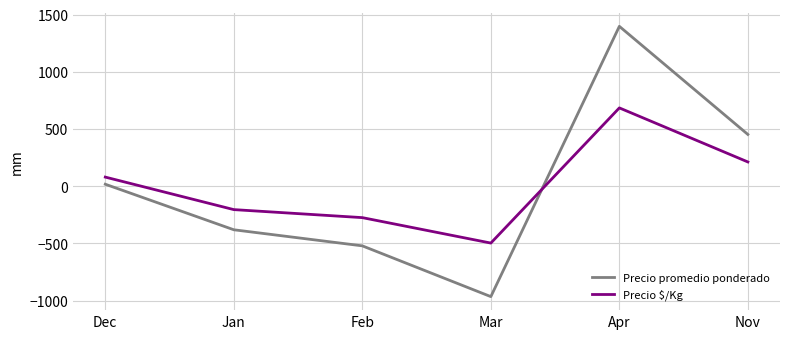

The Precio promedio ponderado series shows -744.3 at Feb. True or false?

False